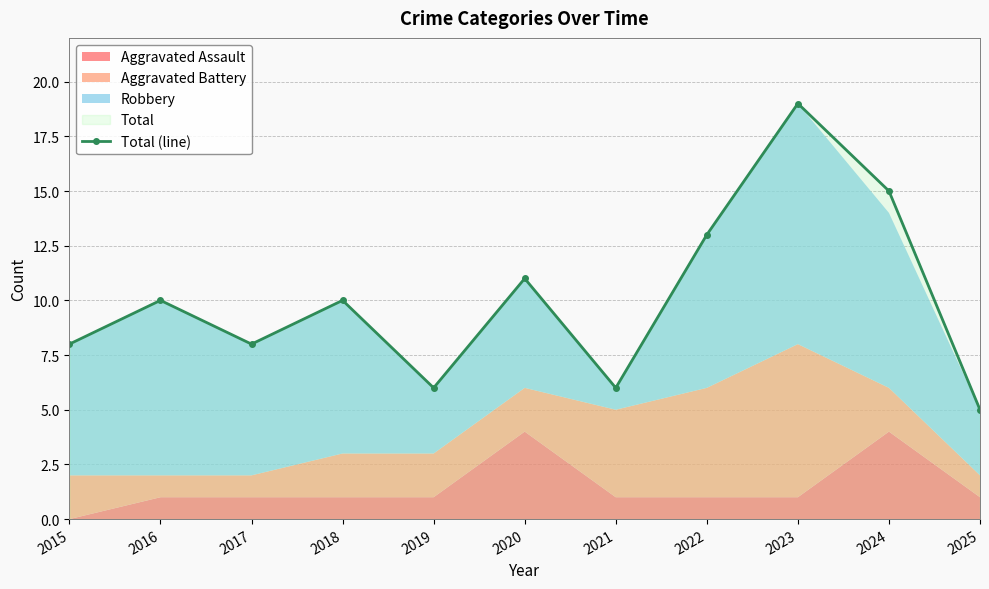

What is the value of the 2nd point from the left?

10